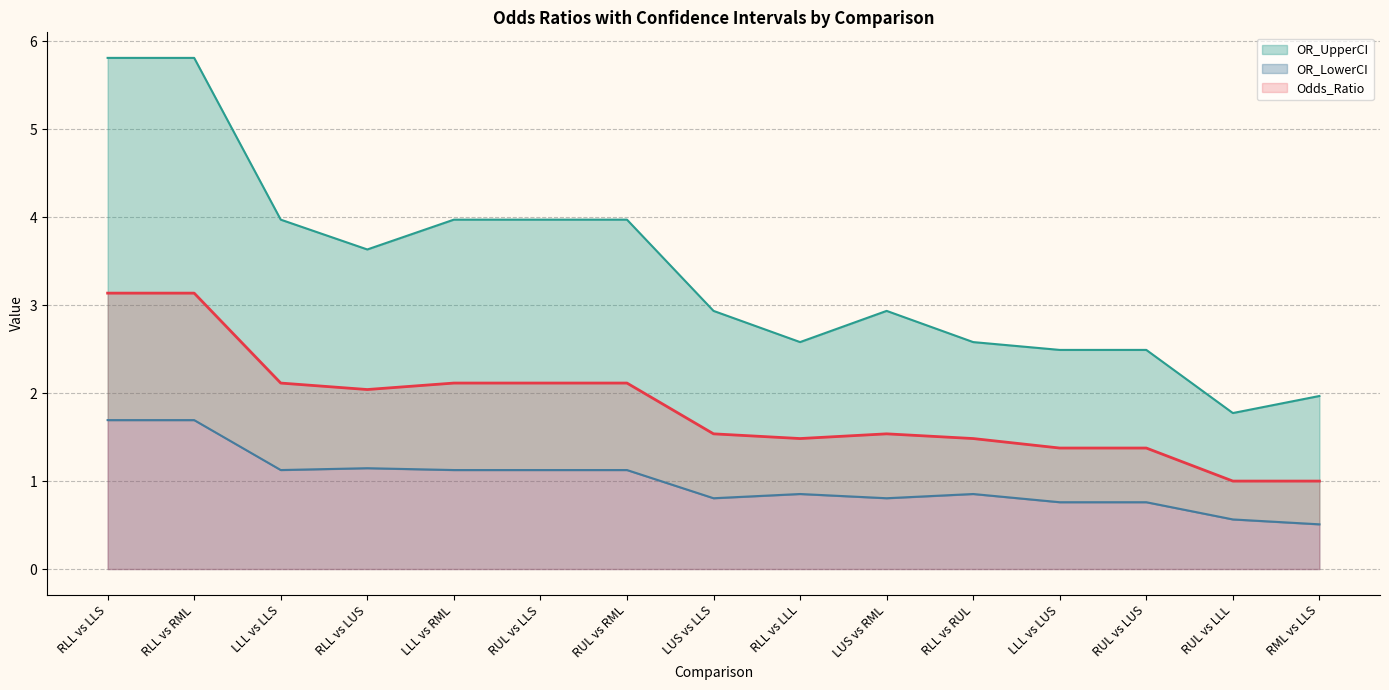

Which category has the lowest value across all series?

RML vs LLS